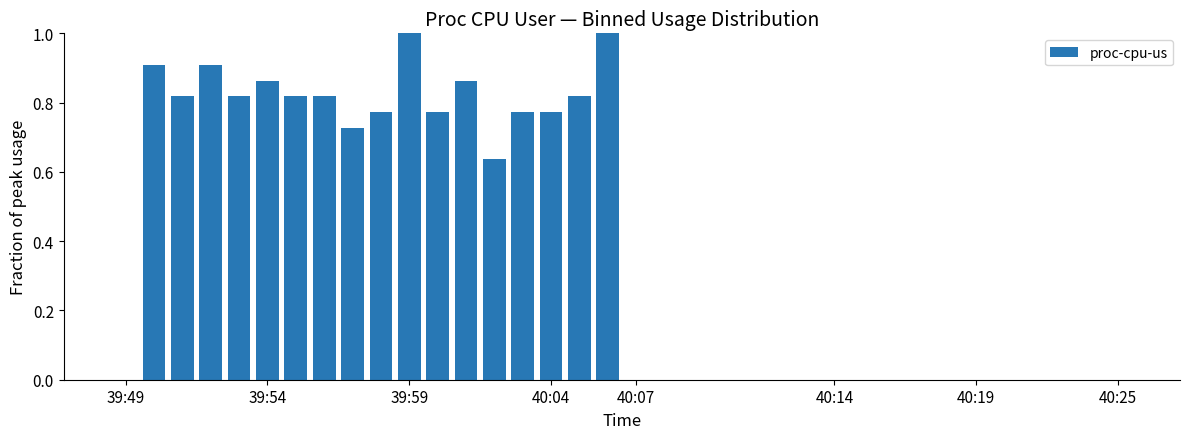

What is the maximum value shown in the chart?

1.0